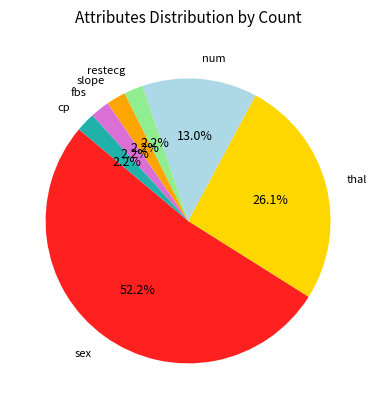

How many slices are in this pie chart?

7